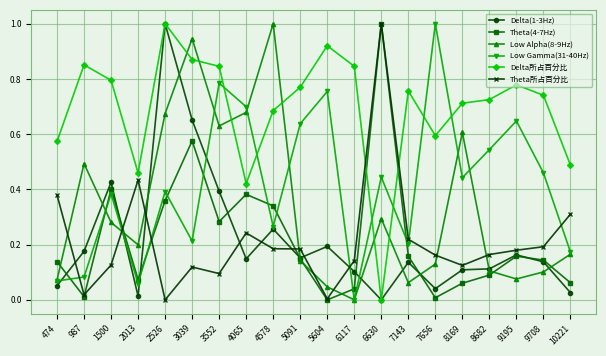

Which category has the lowest value in the Low Alpha(8-9Hz) series?

6117